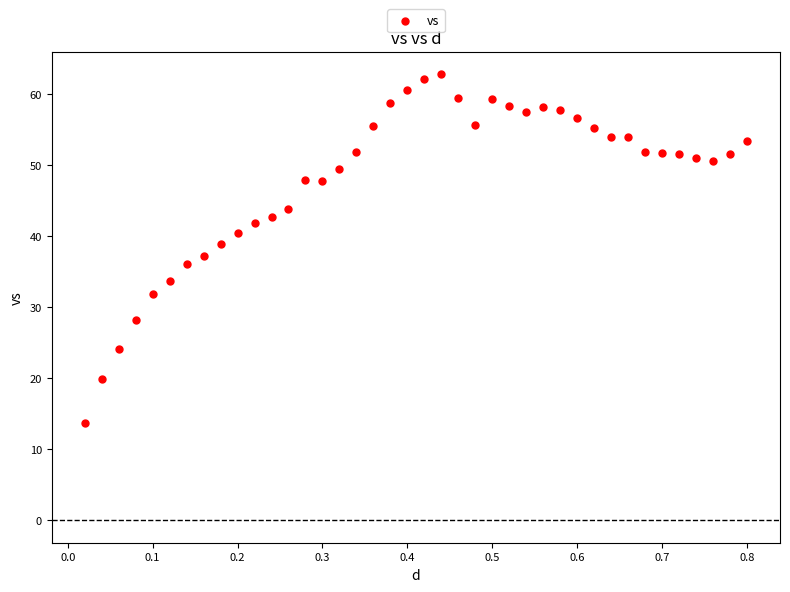

What is the range of X values (max minus min)?

0.8